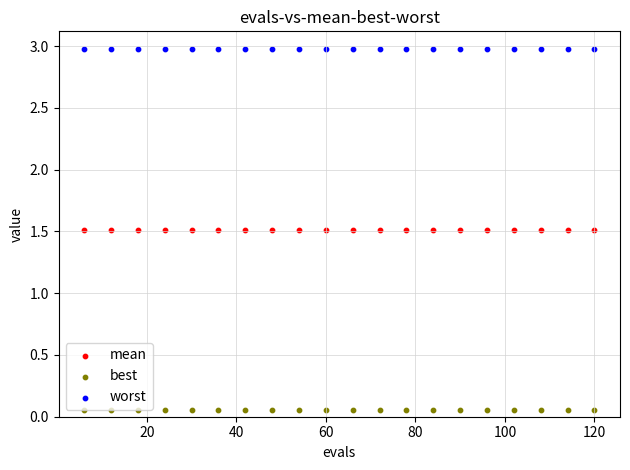

Which series contains the lowest Y value?

best